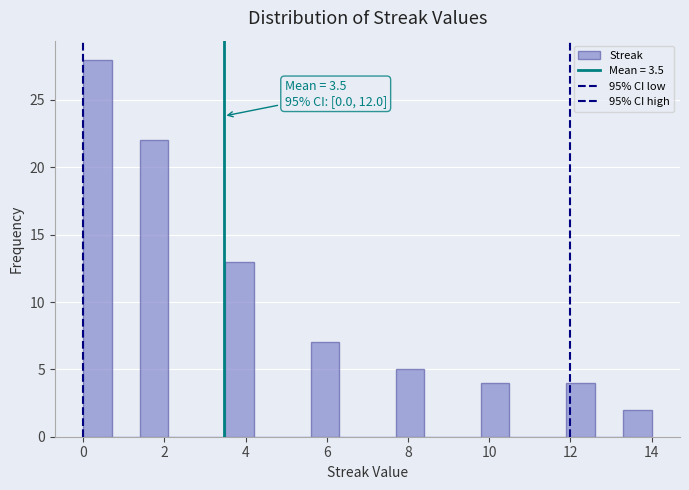

Around what value on the x-axis is the tallest bar? Give the approximate position of its centre, as read against the axis.

0.4